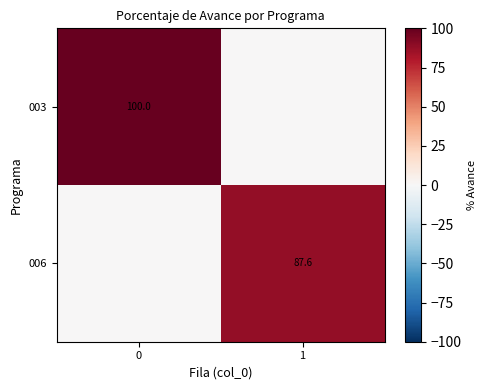

Is the value of 006 at 1 greater than the value of 003 at 0?

No